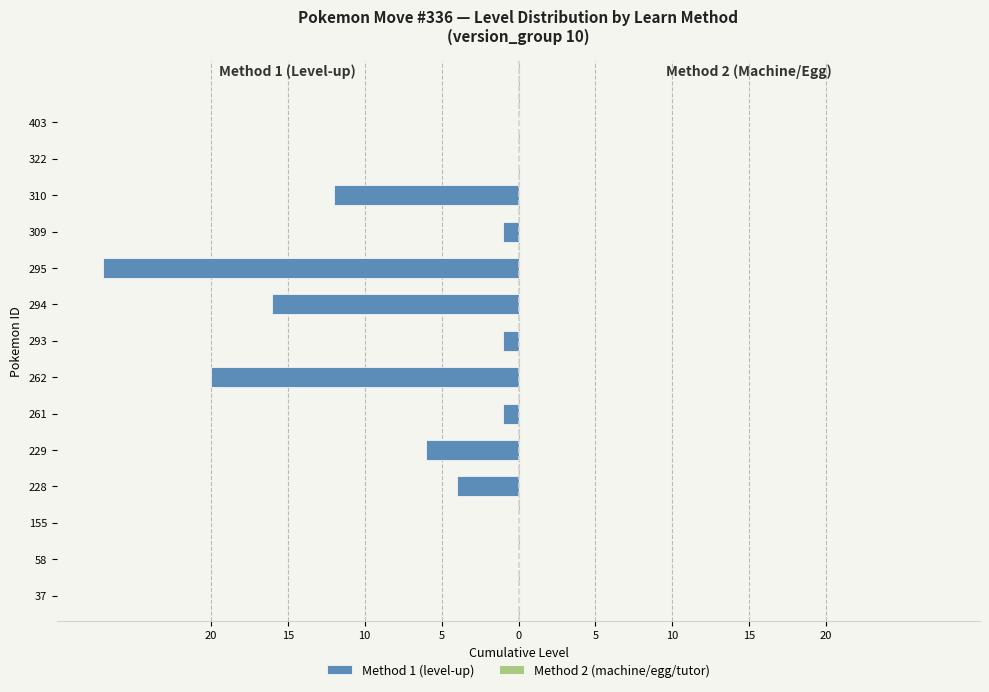

Are the bars grouped side by side (vs. stacked)?

No